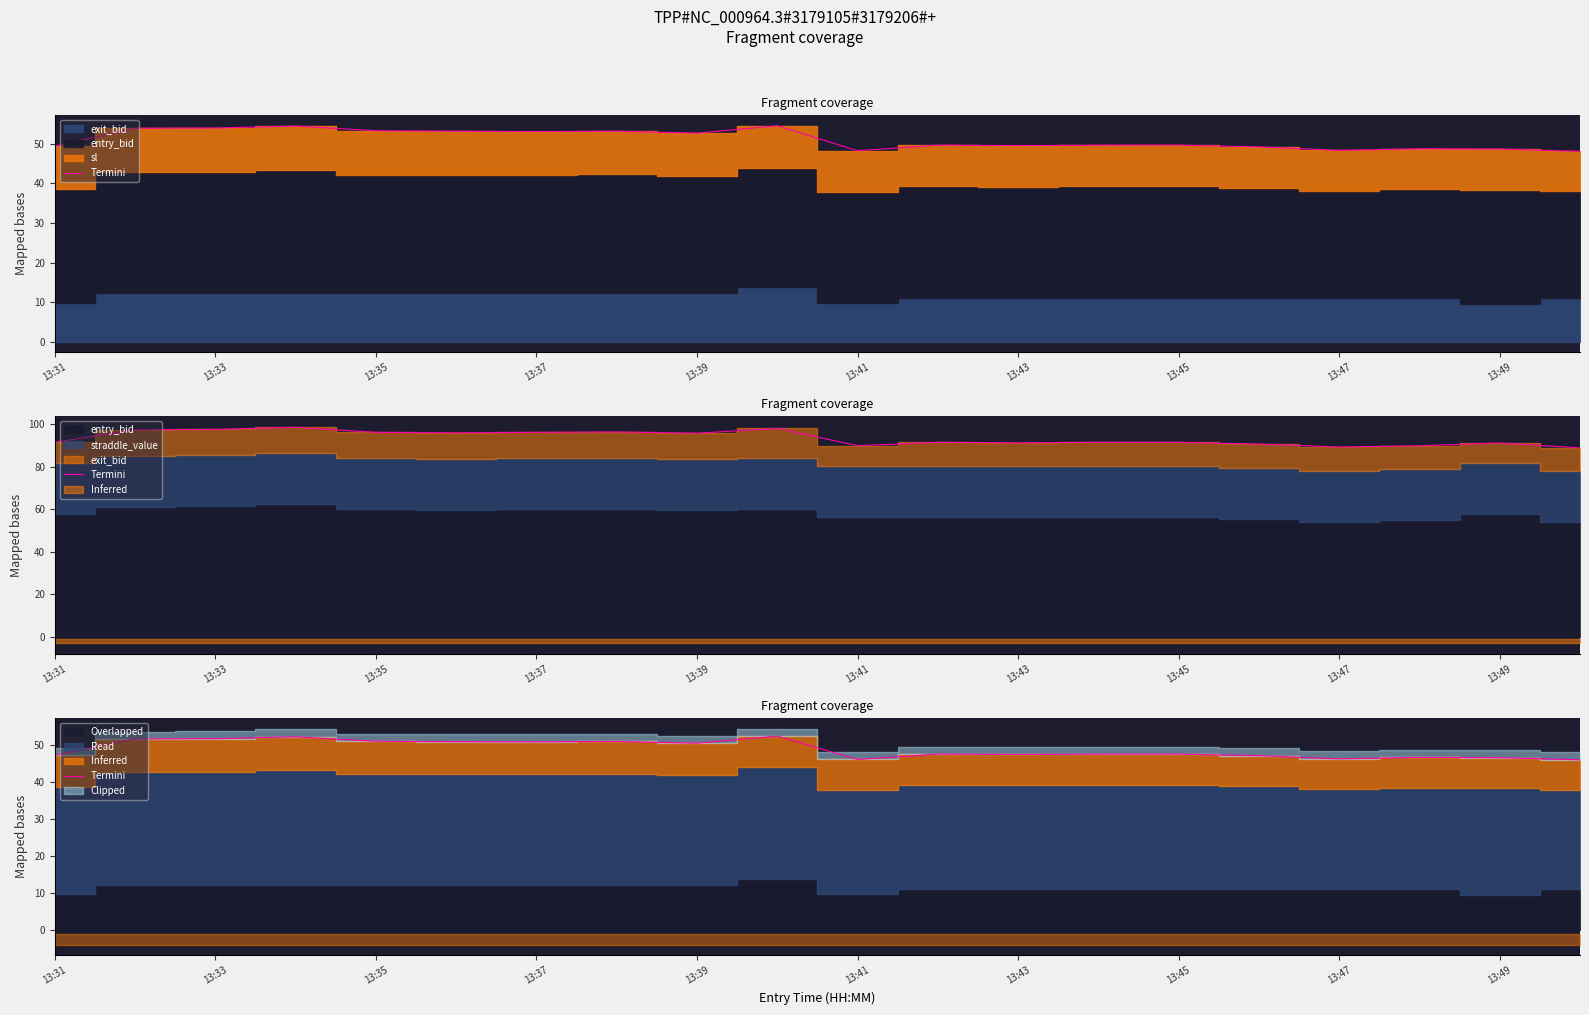

Does the chart display data point markers on the line(s)?

No